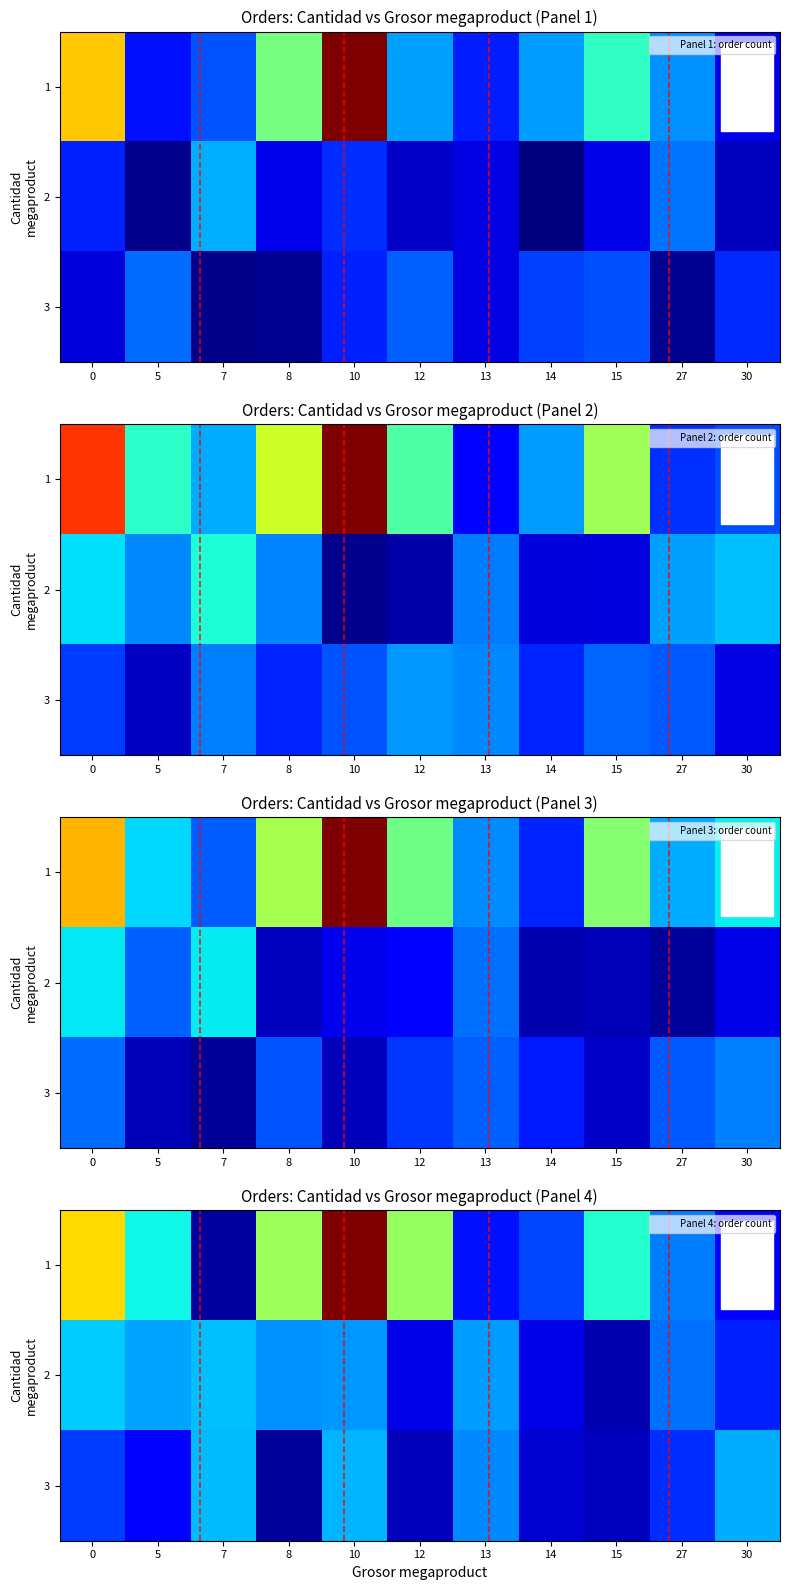

How many values in the 2 series exceed 2?

7